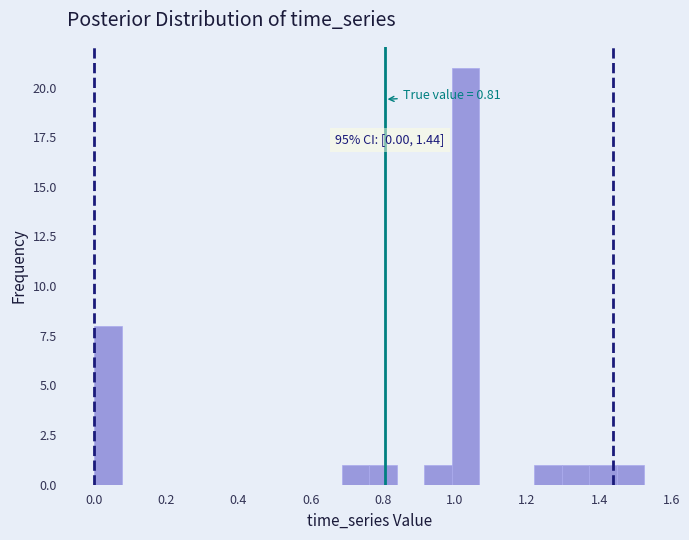

Read against the x-axis, roughly where is the centre of the tallest bar?

1.02